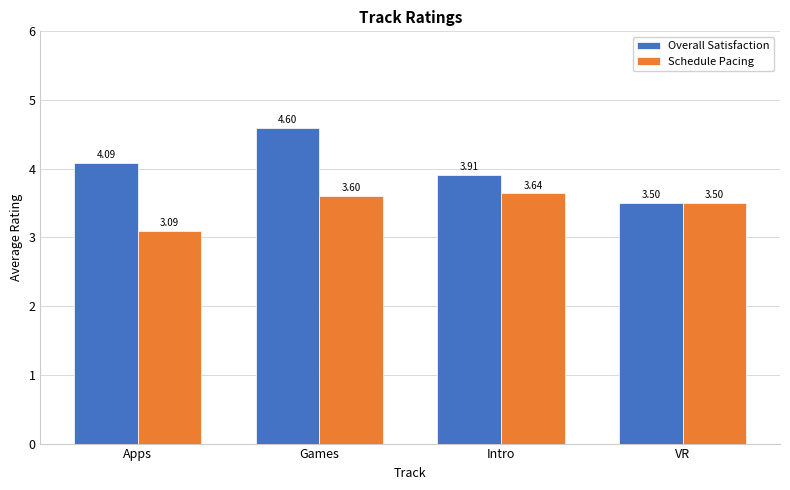

Which category has the lowest value across all series?

Apps